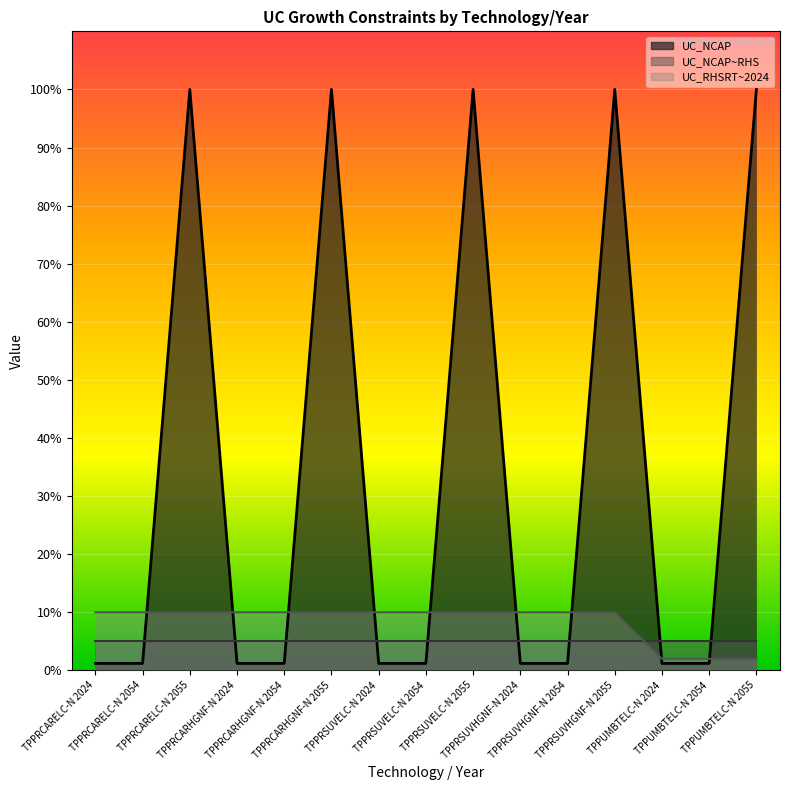

How many UC_RHSRT~2024 values are between 10 and 11?

12